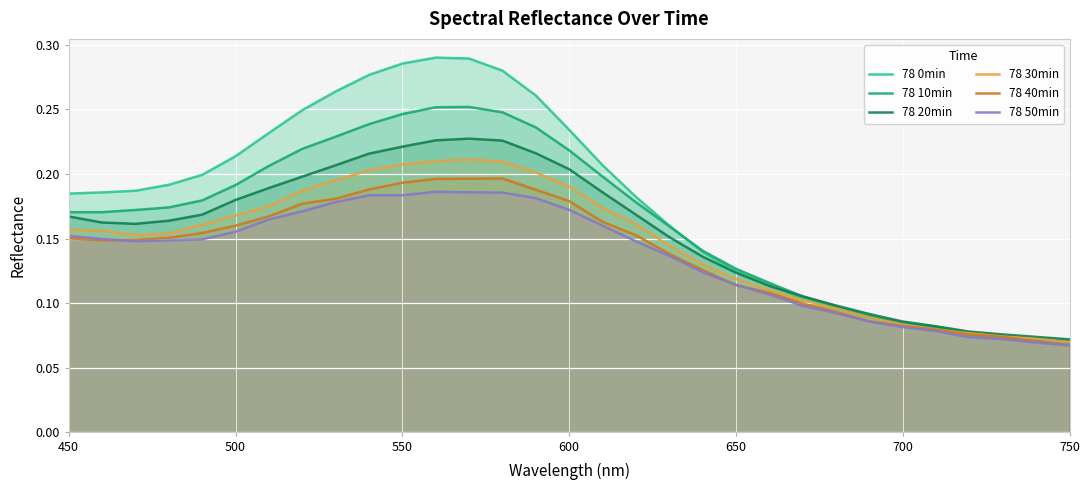

Which series has the largest range (max minus min)?

78 0min